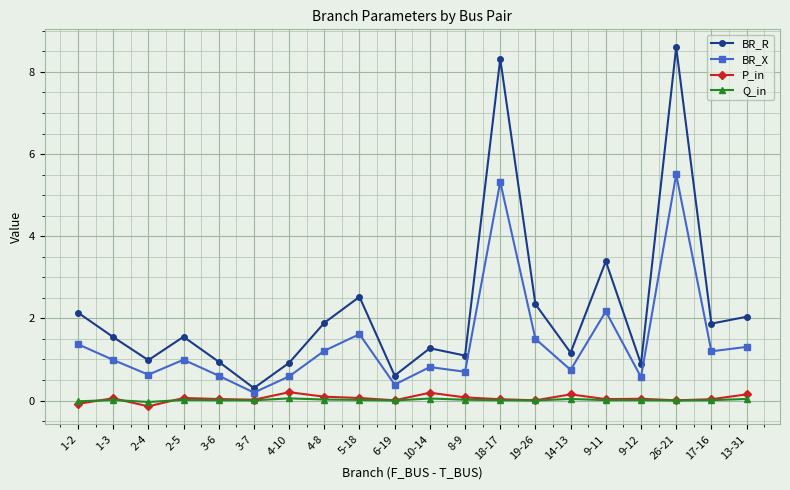

Is it true that BR_X equals 5.3 at 18-17?

True